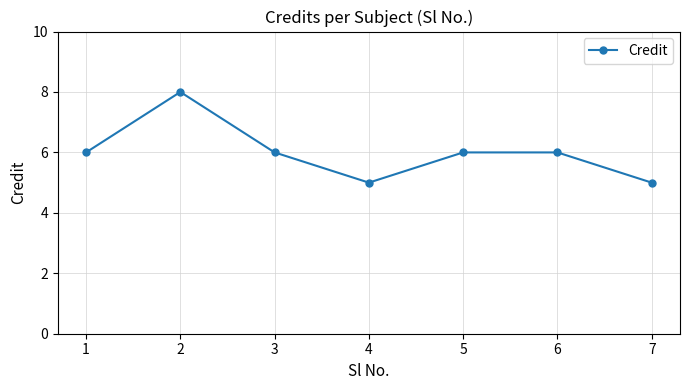

Is this an area chart (filled region under the line)?

No